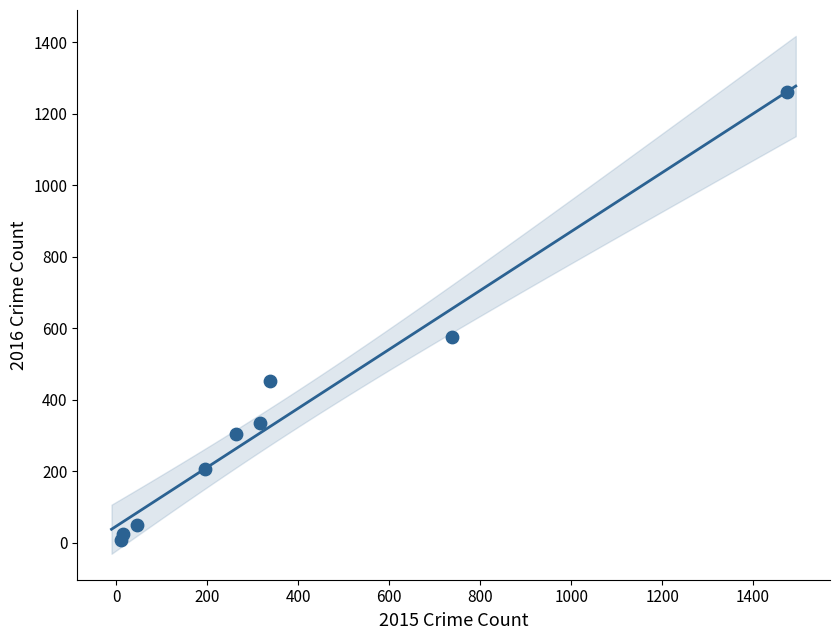

What is the range of X values (max minus min)?

1465